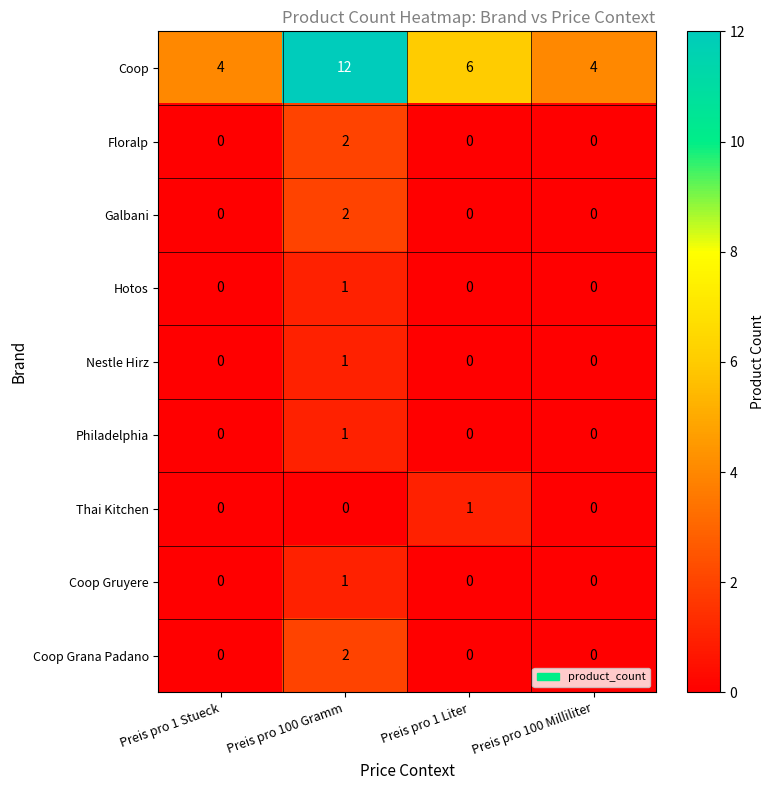

Count the number of data series in this chart.

9